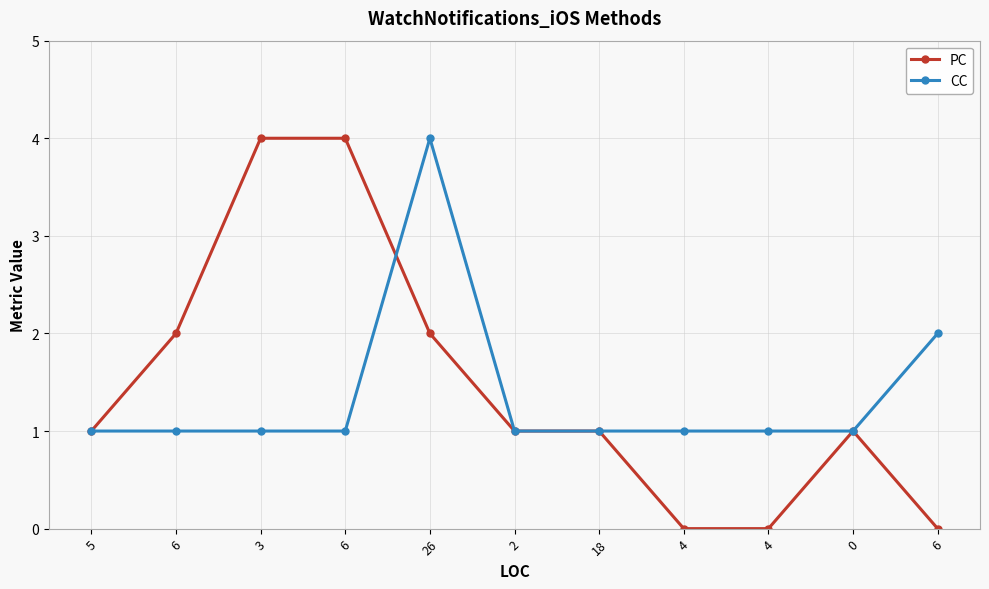

Is the value of PC at 4 greater than the value of CC at 6?

No